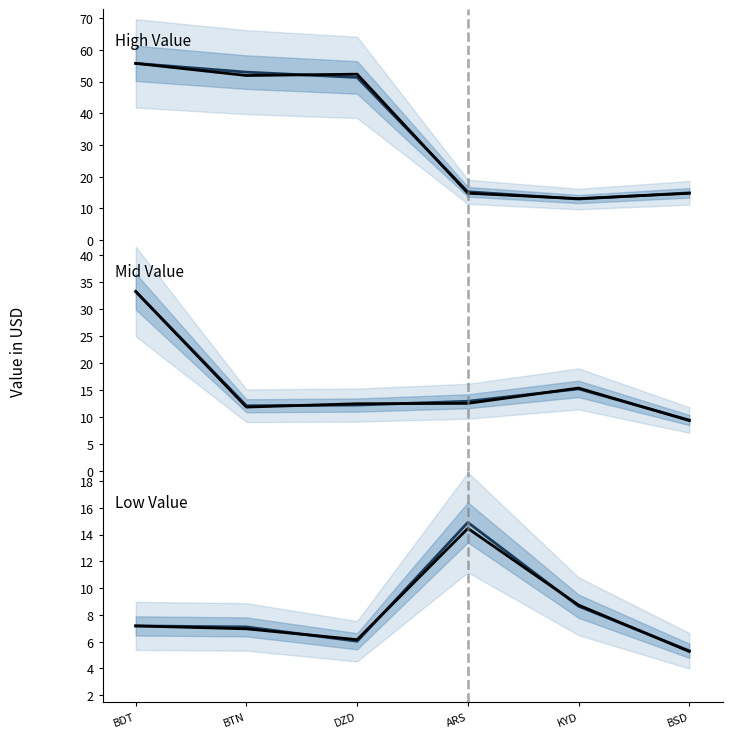

What is the total value across all series at BSD?

59.1